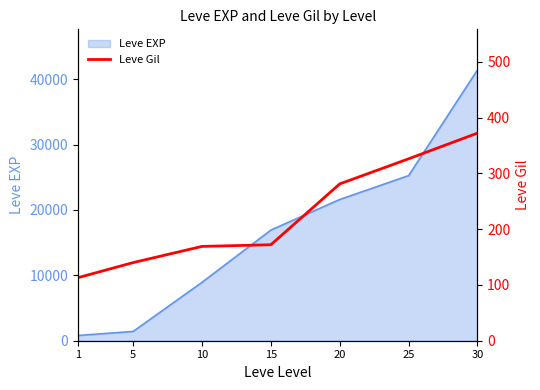

What is the average value?

225